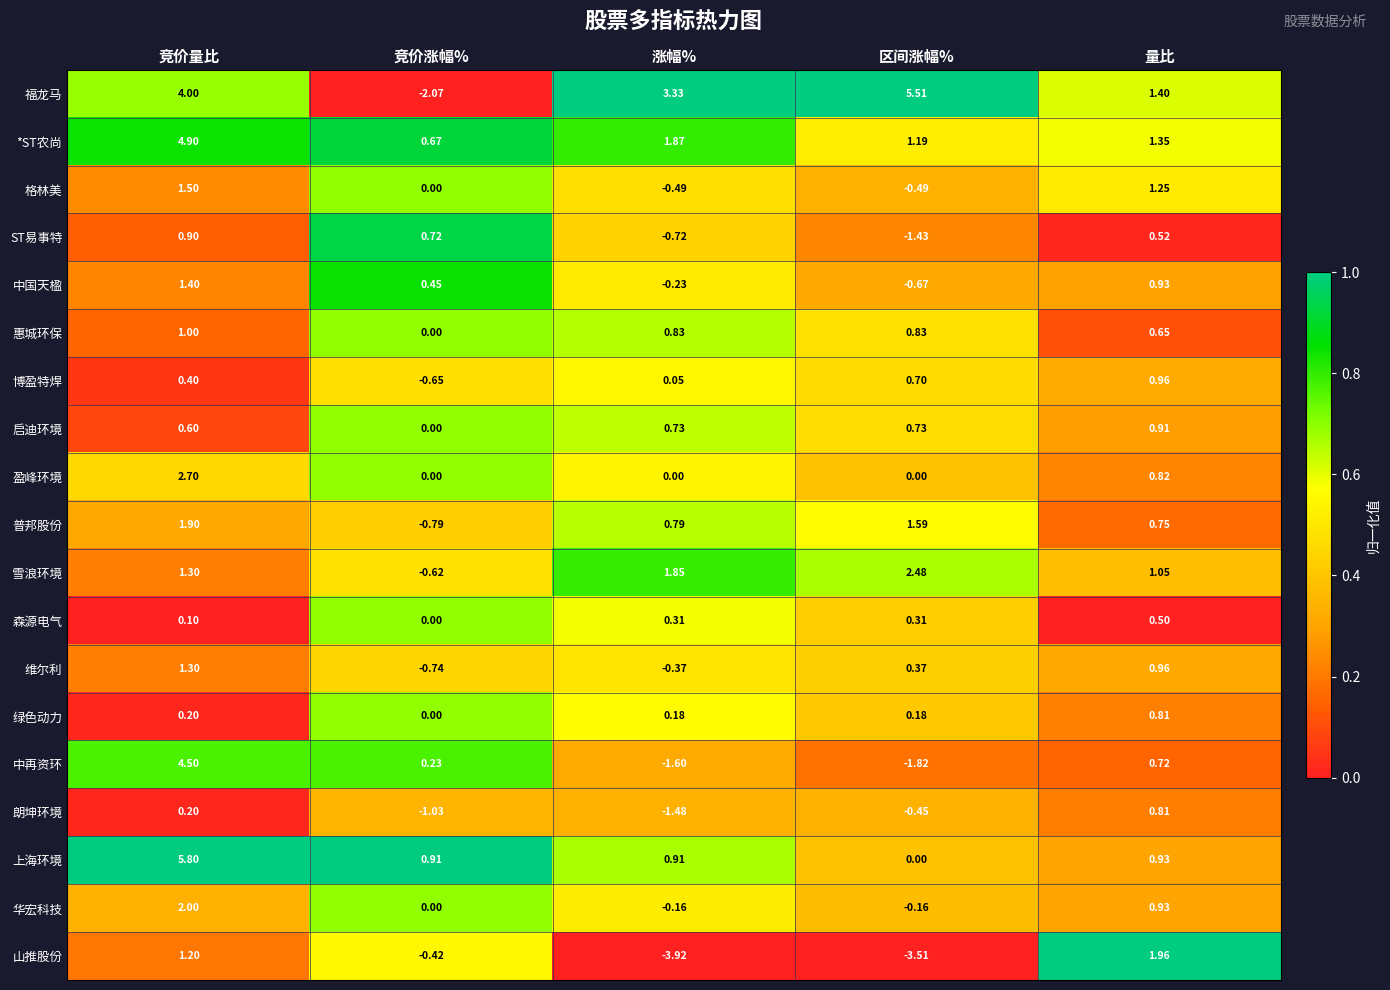

How many values in the 雪浪环境 series are below 1?

1